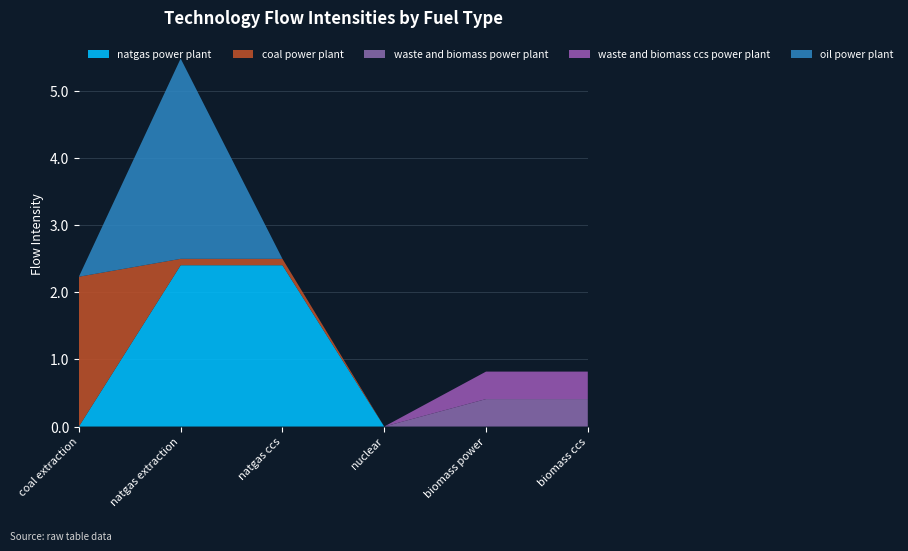

Reading right to left, list all the values displayed in this chart.

natgas power plant: 0.0	0.0	0.0	2.4	2.4	0.0
coal power plant: 0.0	0.0	0.0	0.1	0.1	2.2
waste and biomass power plant: 0.4	0.4	0.0	0.0	0.0	0.0
waste and biomass ccs power plant: 0.4	0.4	0.0	0.0	0.0	0.0
oil power plant: 0.0	0.0	0.0	0.0	3.0	0.0